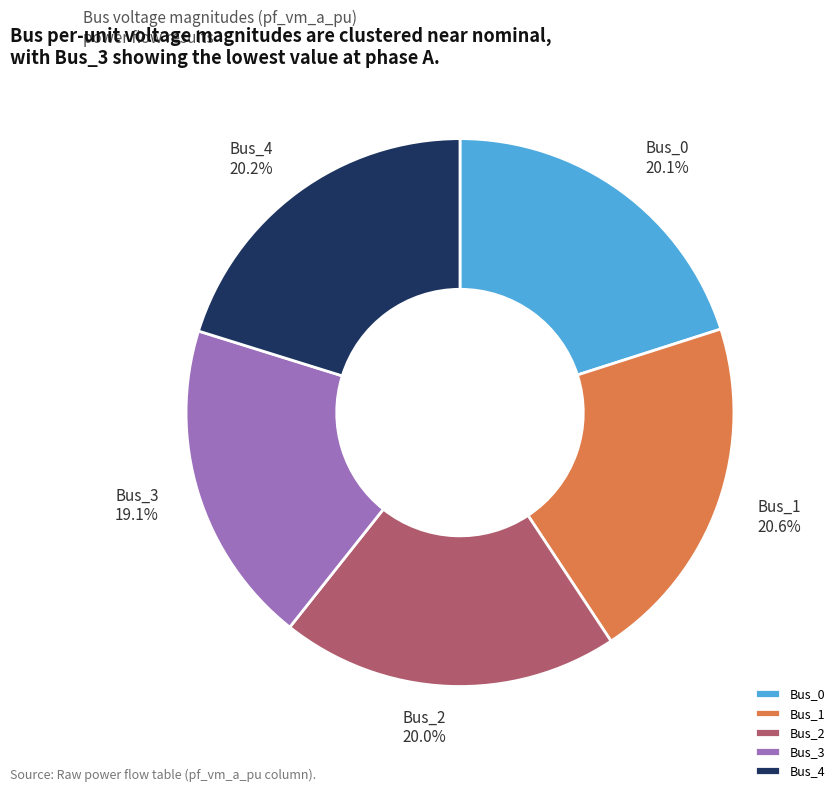

True or false: Bus_4 accounts for 20% of the total.

True